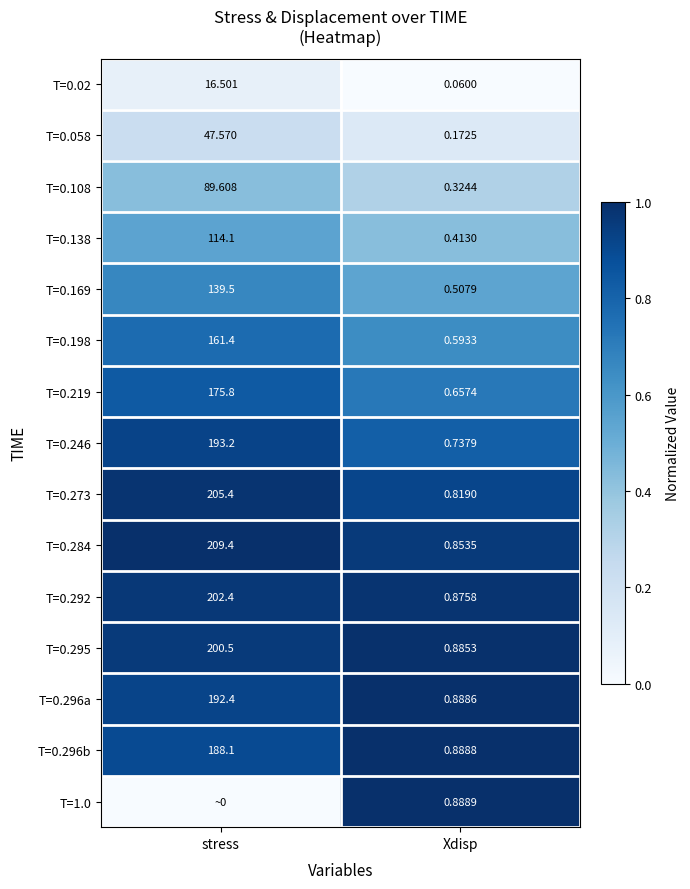

Where does the T=0.138 series first go above 114?

stress